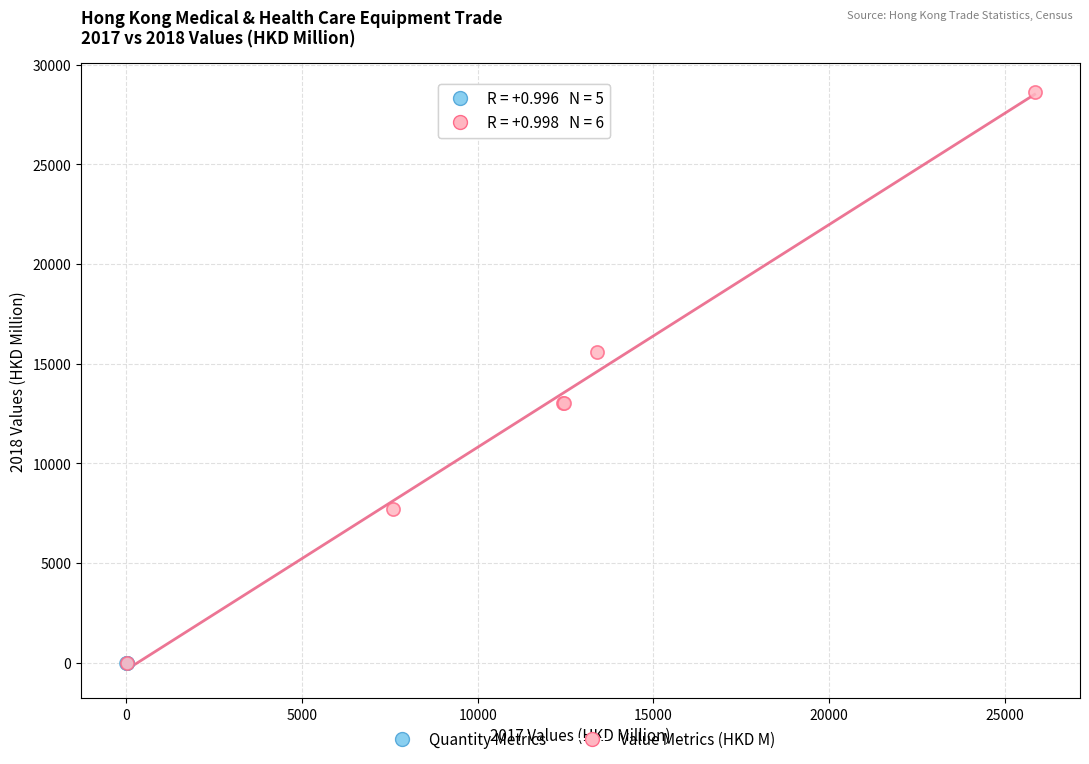

Which series reaches the maximum Y coordinate?

Value Metrics (HKD M)